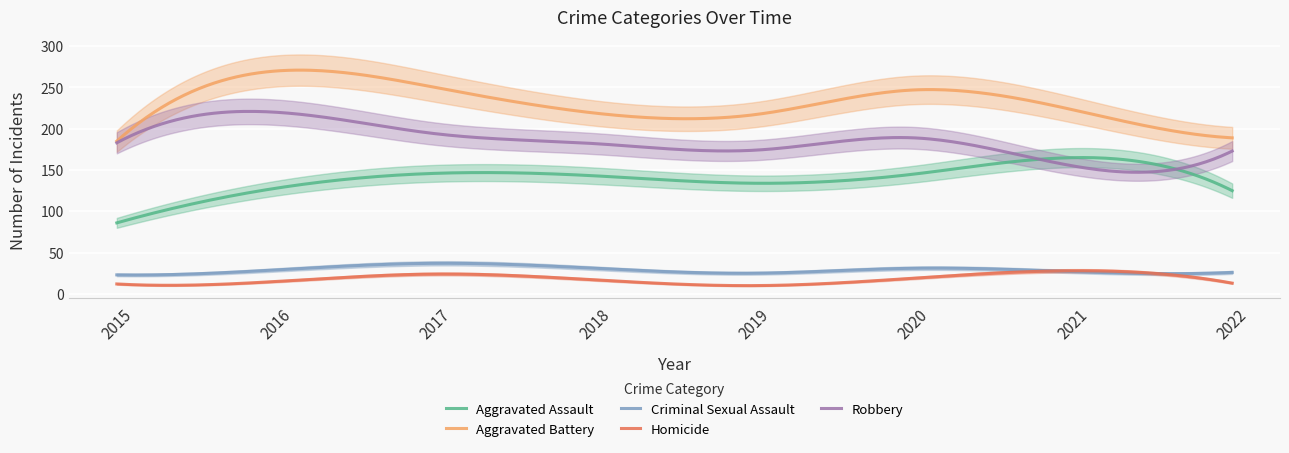

Reading left to right, transcribe all the data shown in this chart.

Aggravated Assault: 86	128	146	143	134	145	165	125
Aggravated Battery: 185	270	250	219	217	247	223	189
Criminal Sexual Assault: 23	29	37	31	25	31	27	26
Homicide: 12	15	24	17	10	19	28	13
Robbery: 183	220	194	182	174	189	155	173